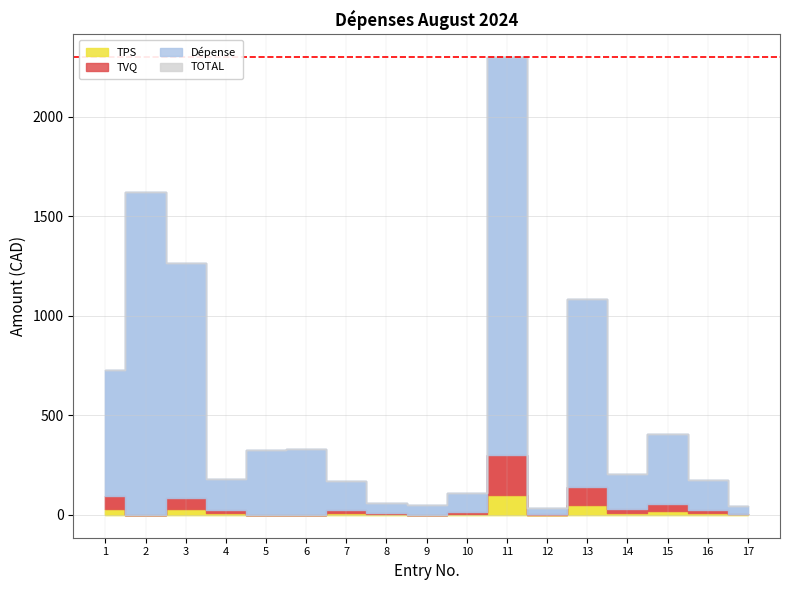

How many data points in TVQ are less than 14?

8